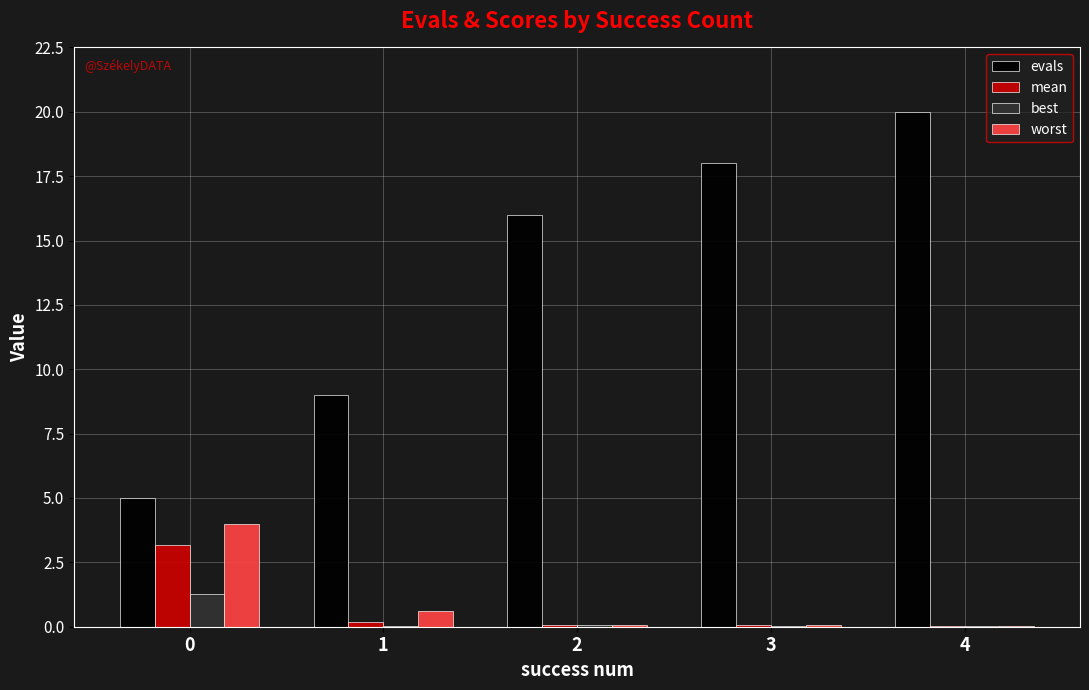

At which label does evals reach its peak?

4